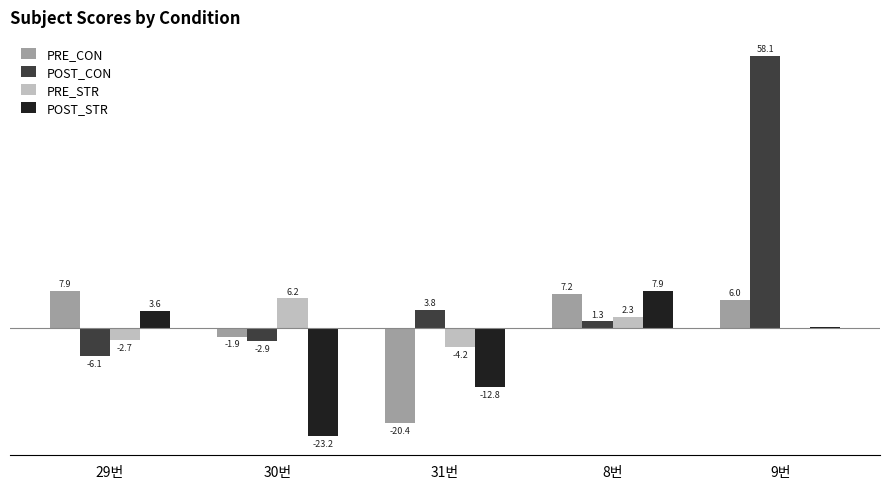

Which label corresponds to the largest value in the chart?

9번